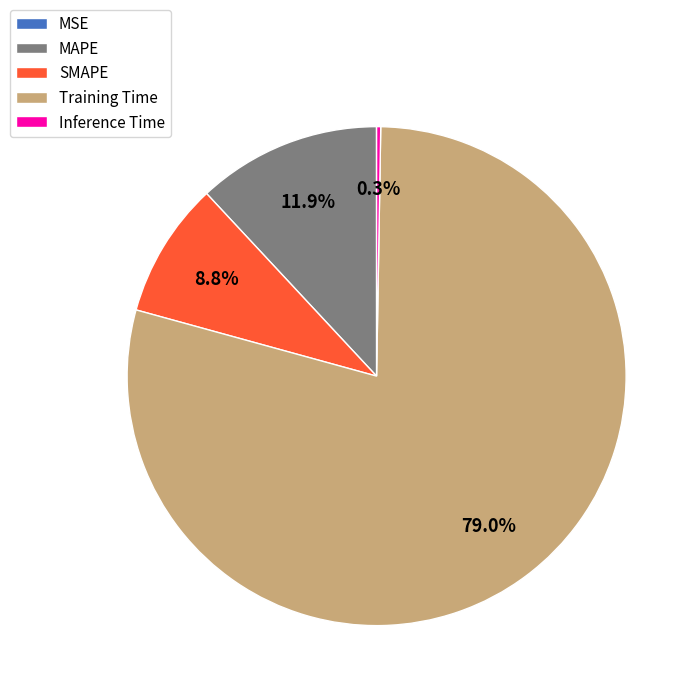

Which category accounts for the majority?

Training Time